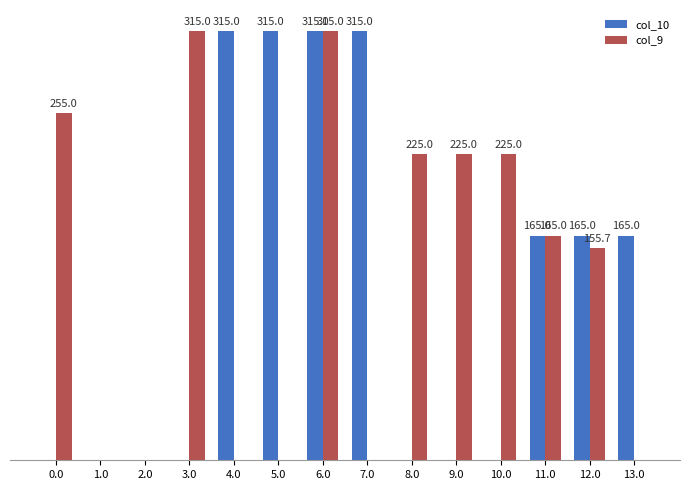

Between 7.0 and 9.0, which series saw the biggest shift?

col_10